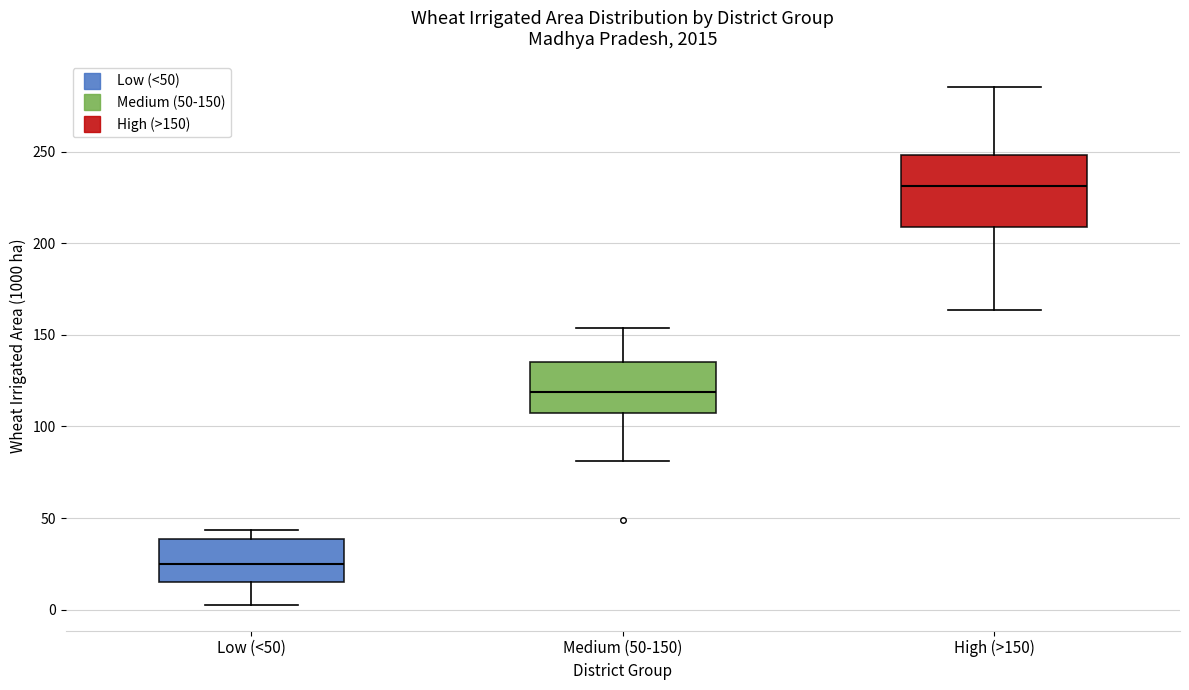

Comparing the boxes themselves (not the whiskers), which one is the tallest?

High (>150)